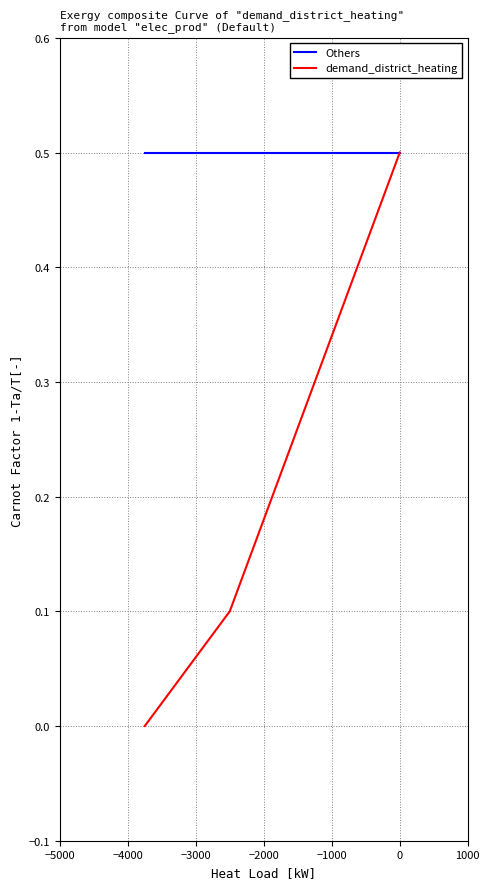

How many values in demand_district_heating are above zero?

3